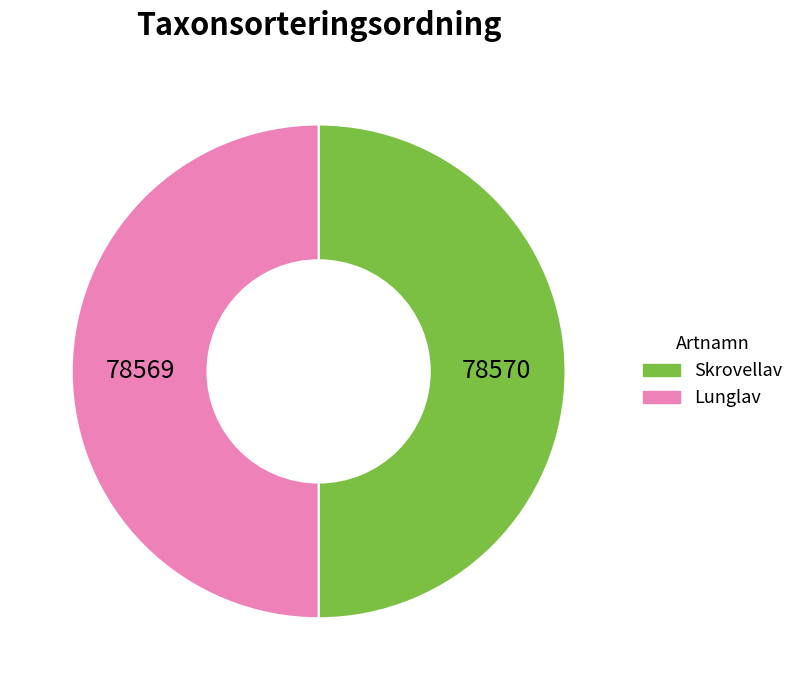

Count the number of slices in the pie.

2